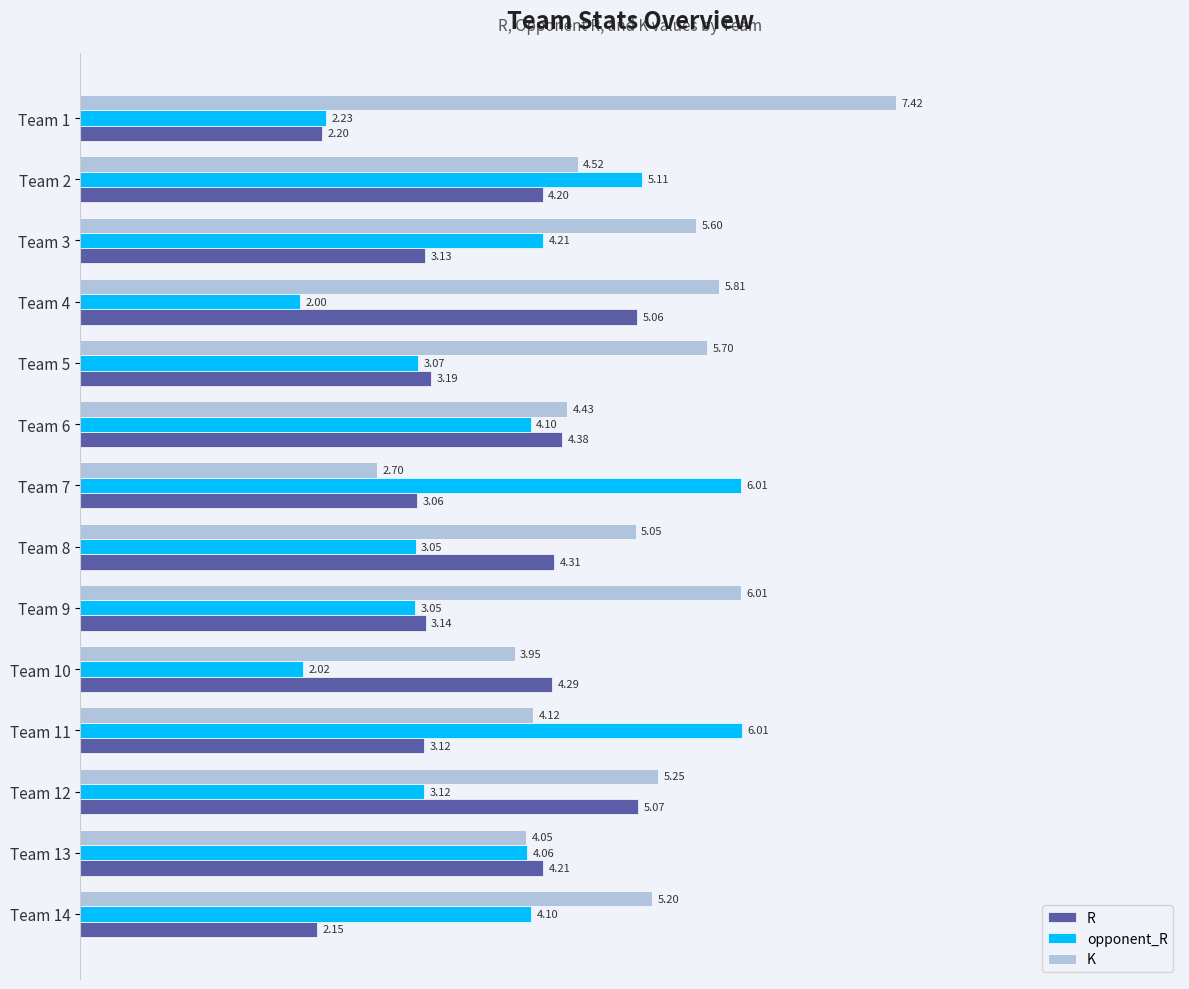

Rank the series at Team 14 from highest to lowest value.

K, opponent_R, R